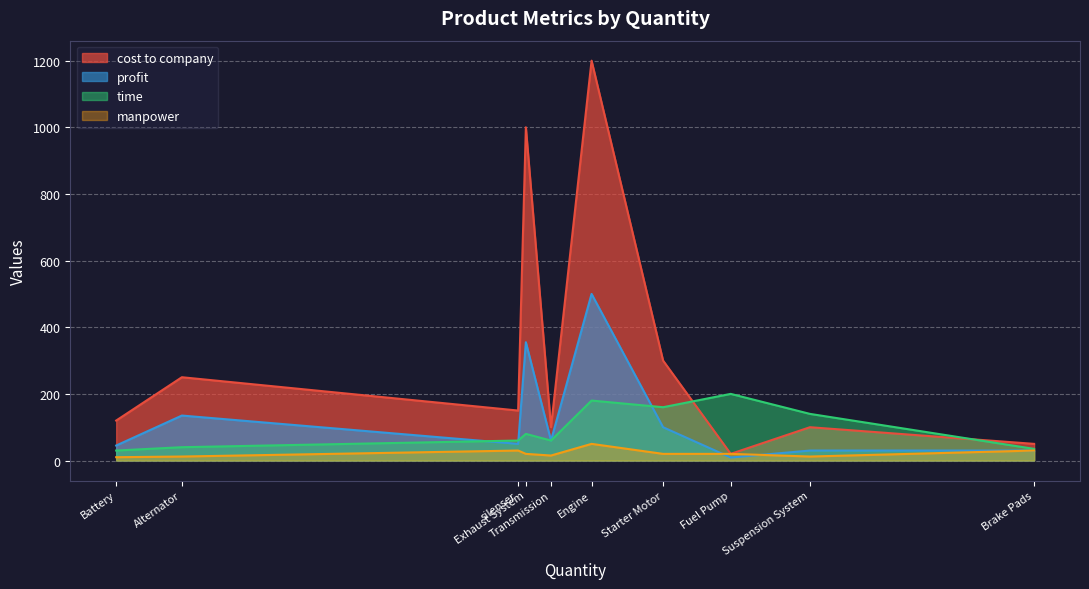

What is the difference between the second highest and second lowest values in the cost to company series?

950